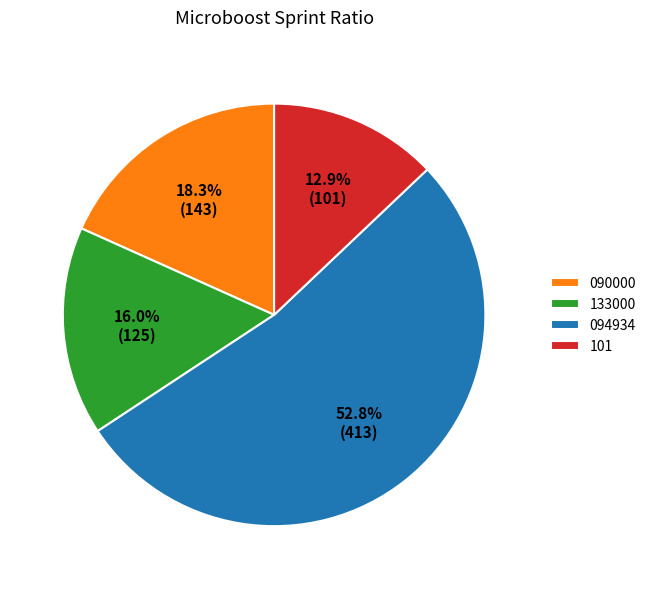

What is the ratio of the value at 090000 to the value at 101?

1.4